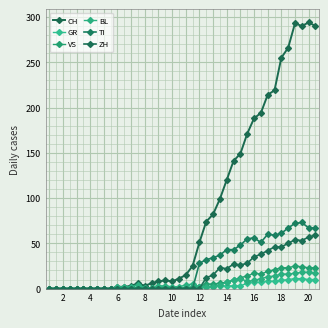

What is the maximum value shown in the chart?

294